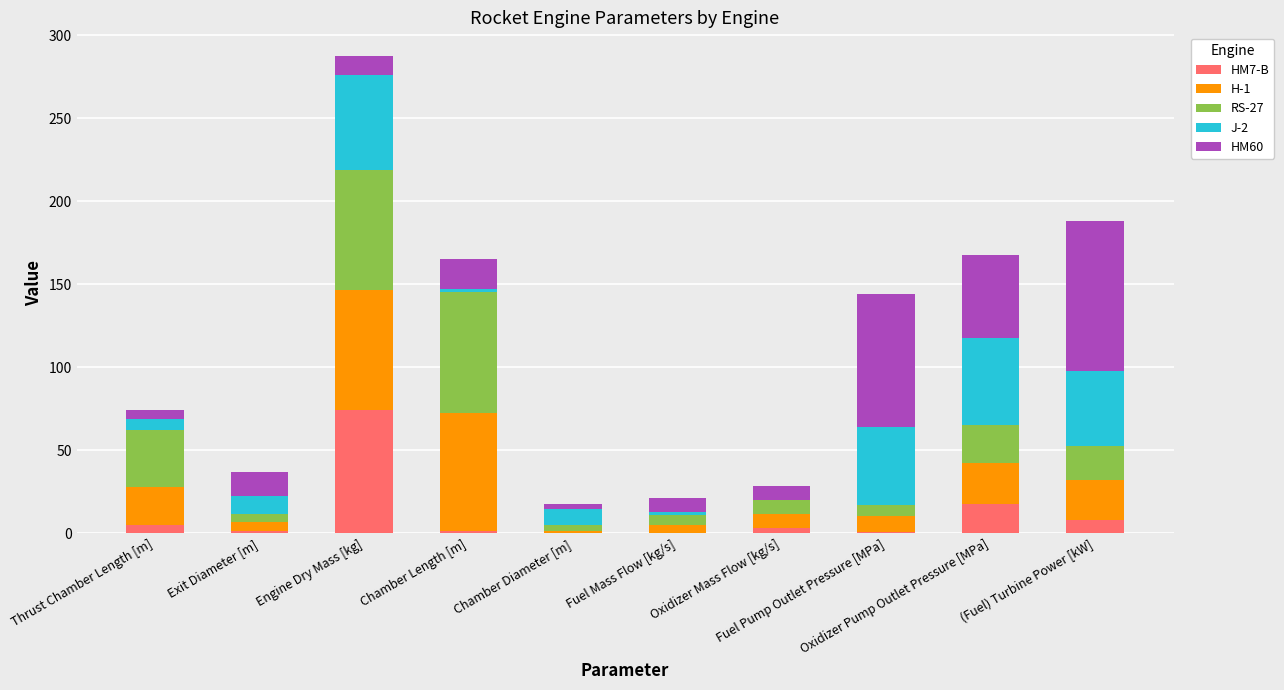

What is the highest value of the HM7-B series?

74.4